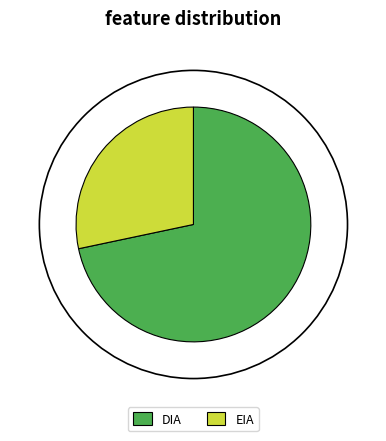

What is the change in value from DIA to EIA?

-193